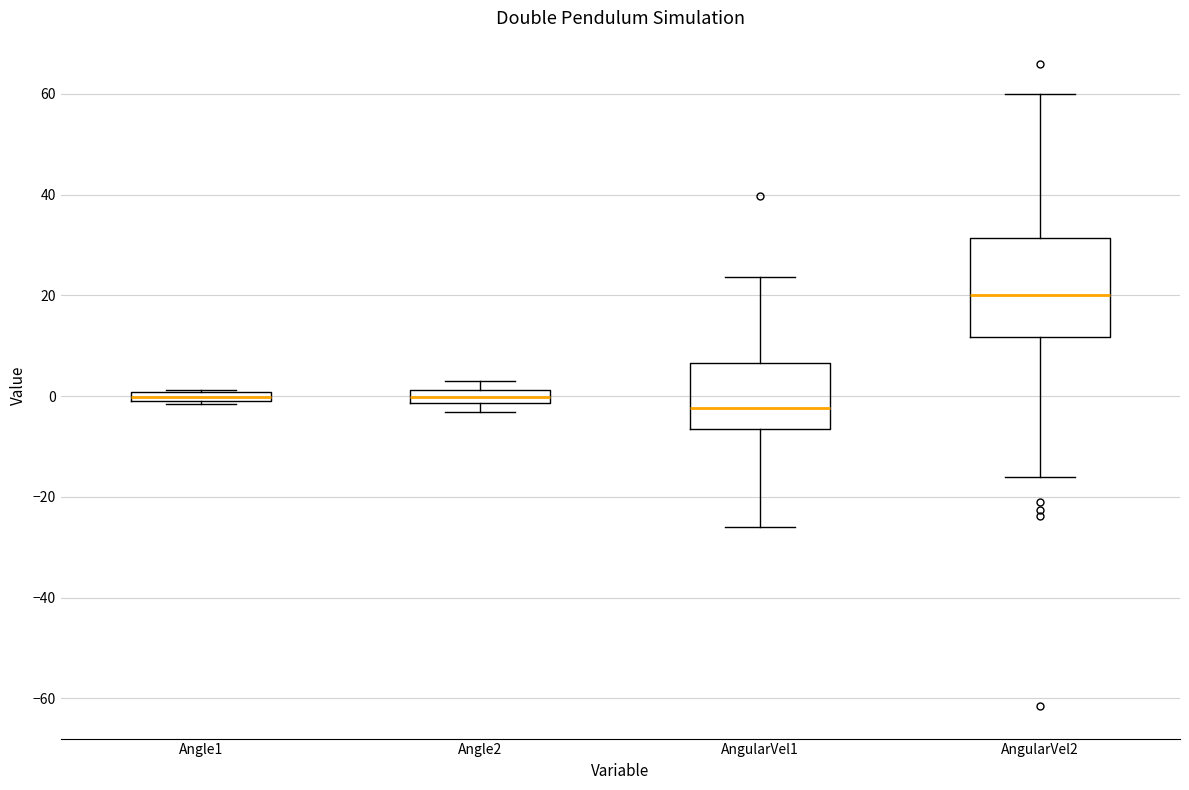

Where is the upper edge of the box for Angle1 on the y-axis? The values are not printed on the chart, so give them approximately, as read against the axis.

0